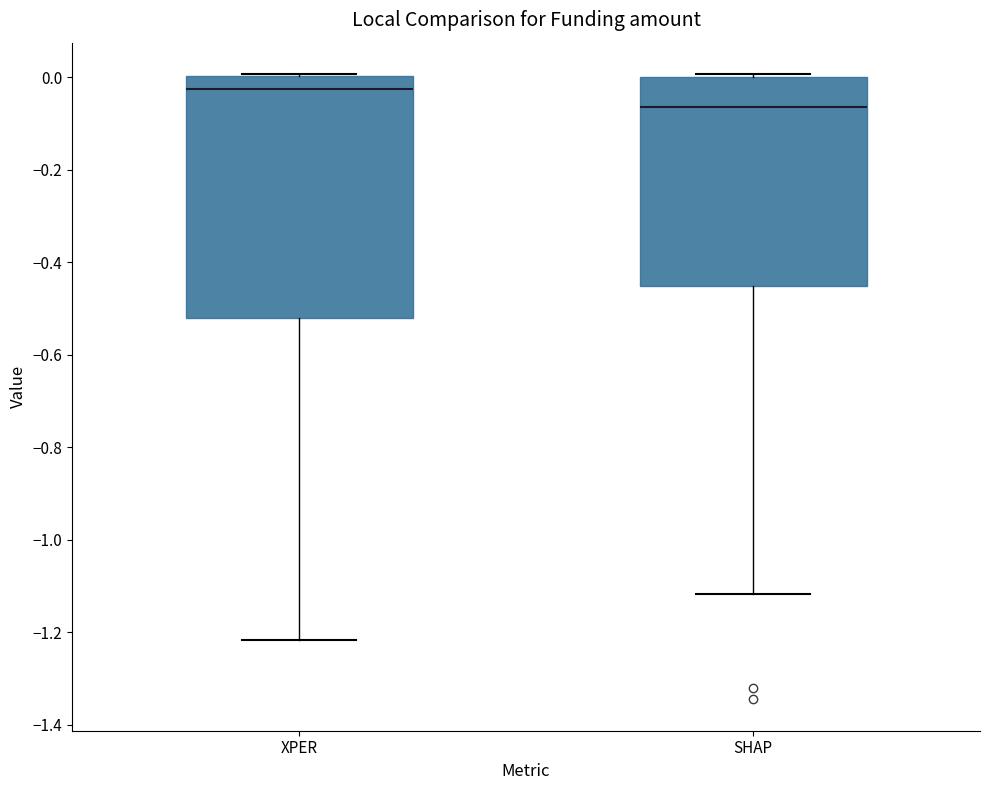

Where is the lower edge of the box for XPER on the y-axis? The values are not printed on the chart, so give them approximately, as read against the axis.

-0.52